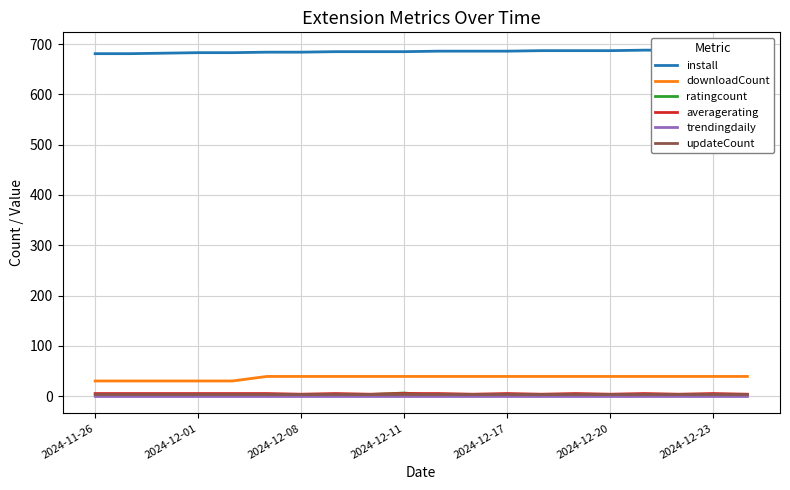

Rank the series by their maximum value, from highest to lowest.

install, downloadCount, ratingcount, averagerating, updateCount, trendingdaily